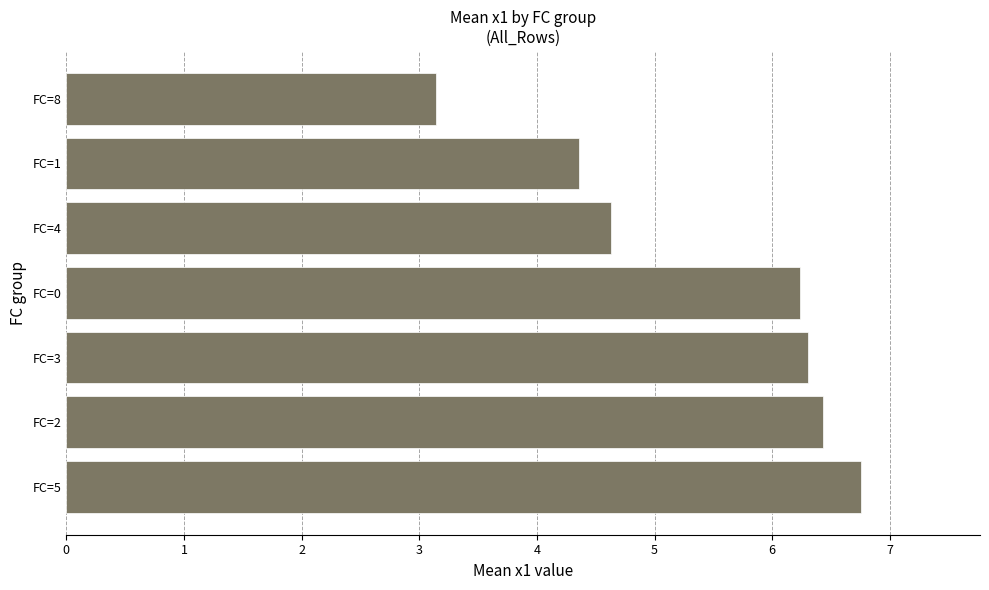

What is the change in value from FC=2 to FC=8?

-3.3